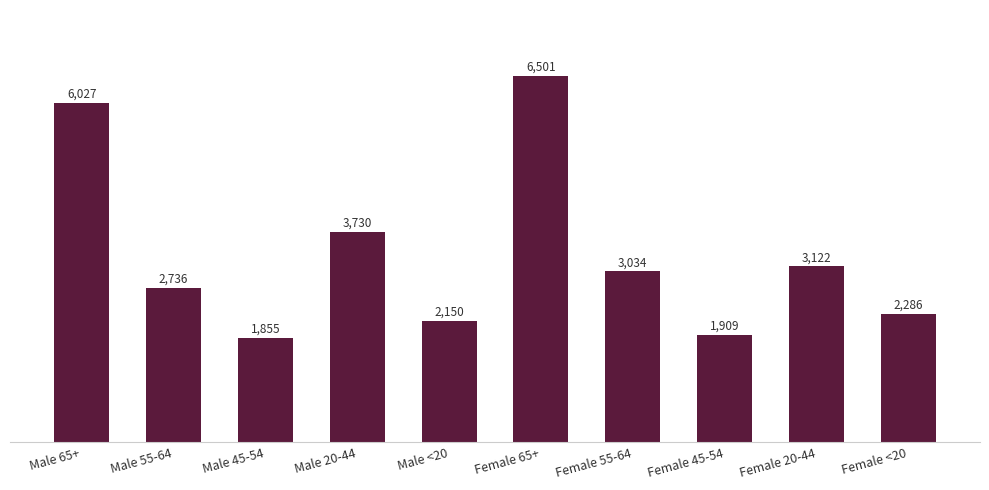

Read the value at Male 55-64, to the nearest 100.

2700